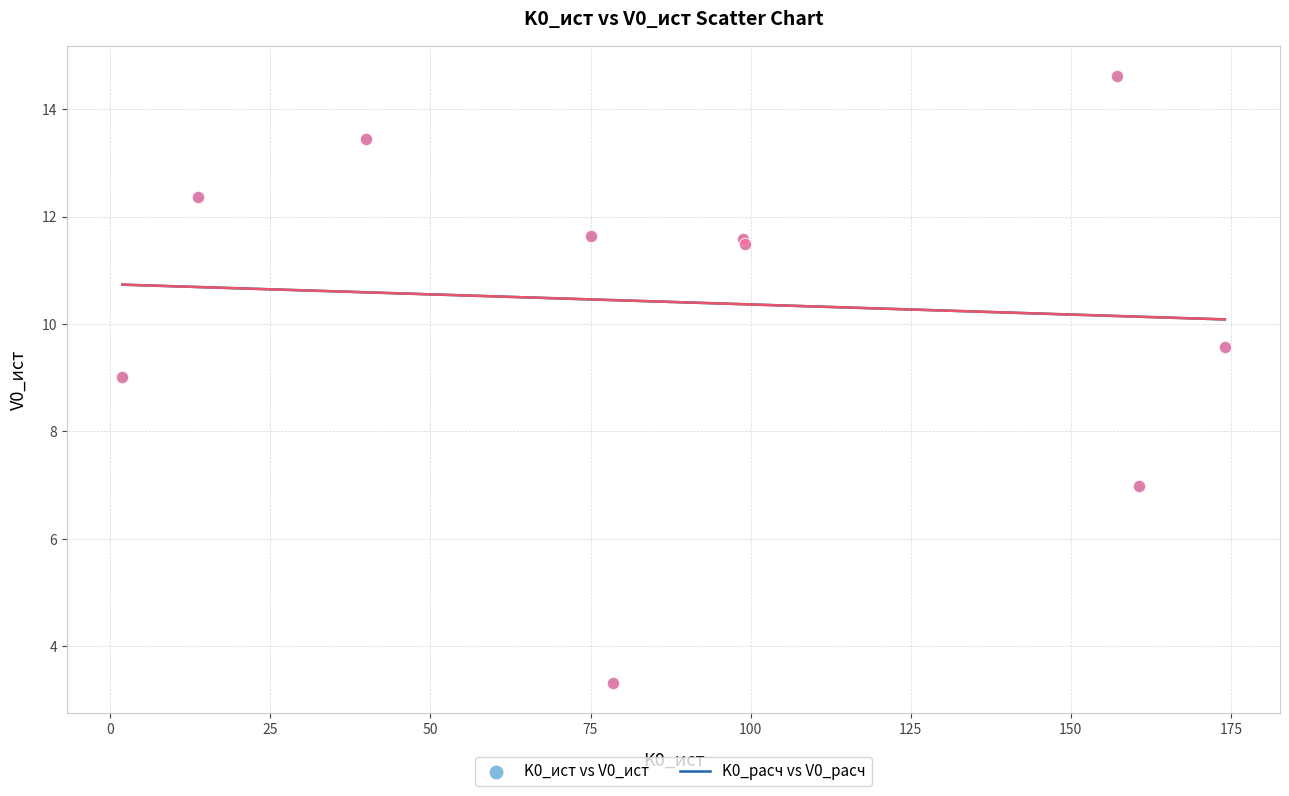

Which series has the largest Y range (max minus min)?

K0_расч vs V0_расч